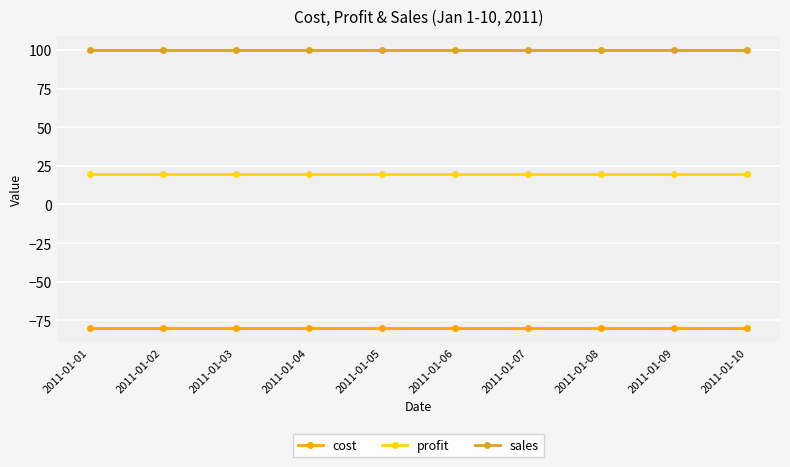

Reading right to left, list all the values displayed in this chart.

cost: -80	-80	-80	-80	-80	-80	-80	-80	-80	-80
profit: 20	20	20	20	20	20	20	20	20	20
sales: 100	100	100	100	100	100	100	100	100	100